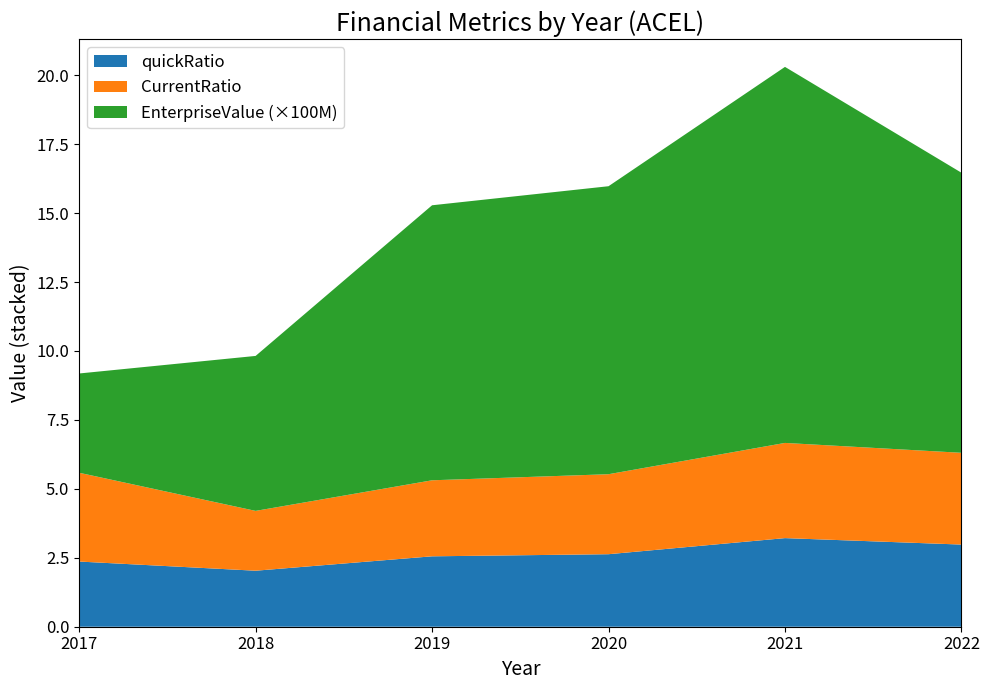

Reading left to right, what are all the values shown in this chart?

EnterpriseValue: 360016822.9	561987173.0	997389000.0	1044444500.0	1363764620.0	1015762300.0
quickRatio: 2.4	2.0	2.6	2.6	3.2	3.0
CurrentRatio: 3.2	2.2	2.8	2.9	3.5	3.3